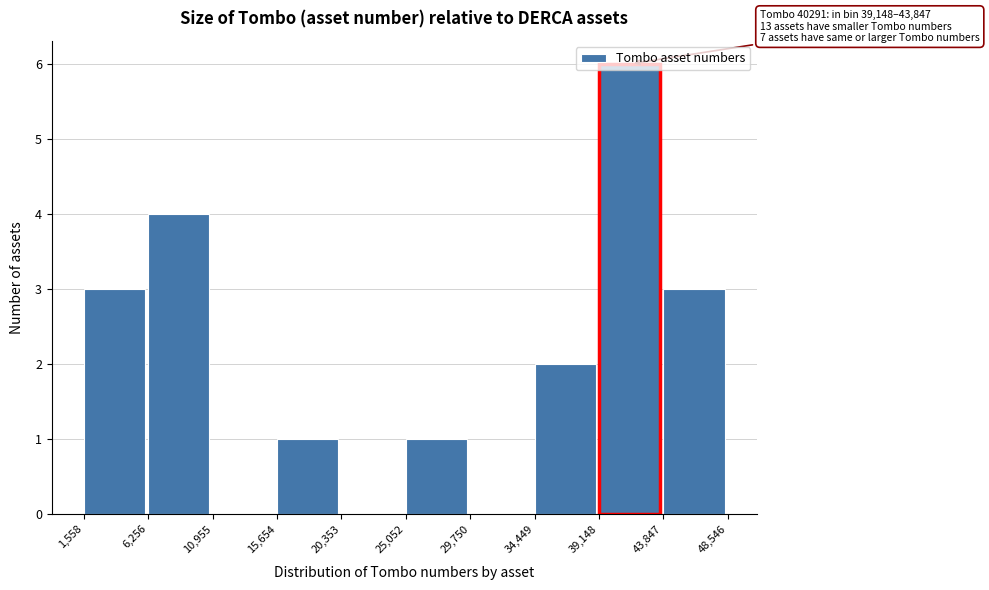

Which range on the x-axis has the tallest bar?

39,148 to 43,847